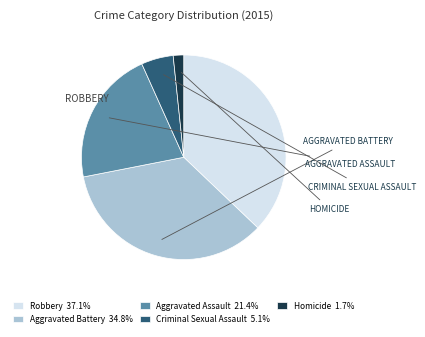

The Robbery slice represents 51% of the pie. True or false?

False